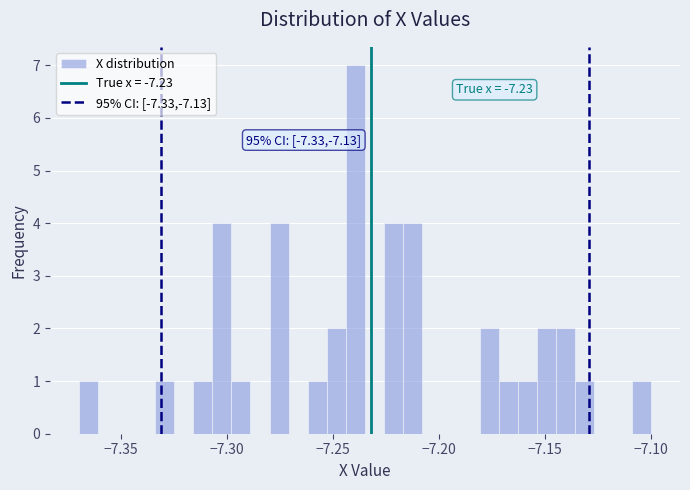

Around what value on the x-axis is the tallest bar? Give the approximate position of its centre, as read against the axis.

-7.240